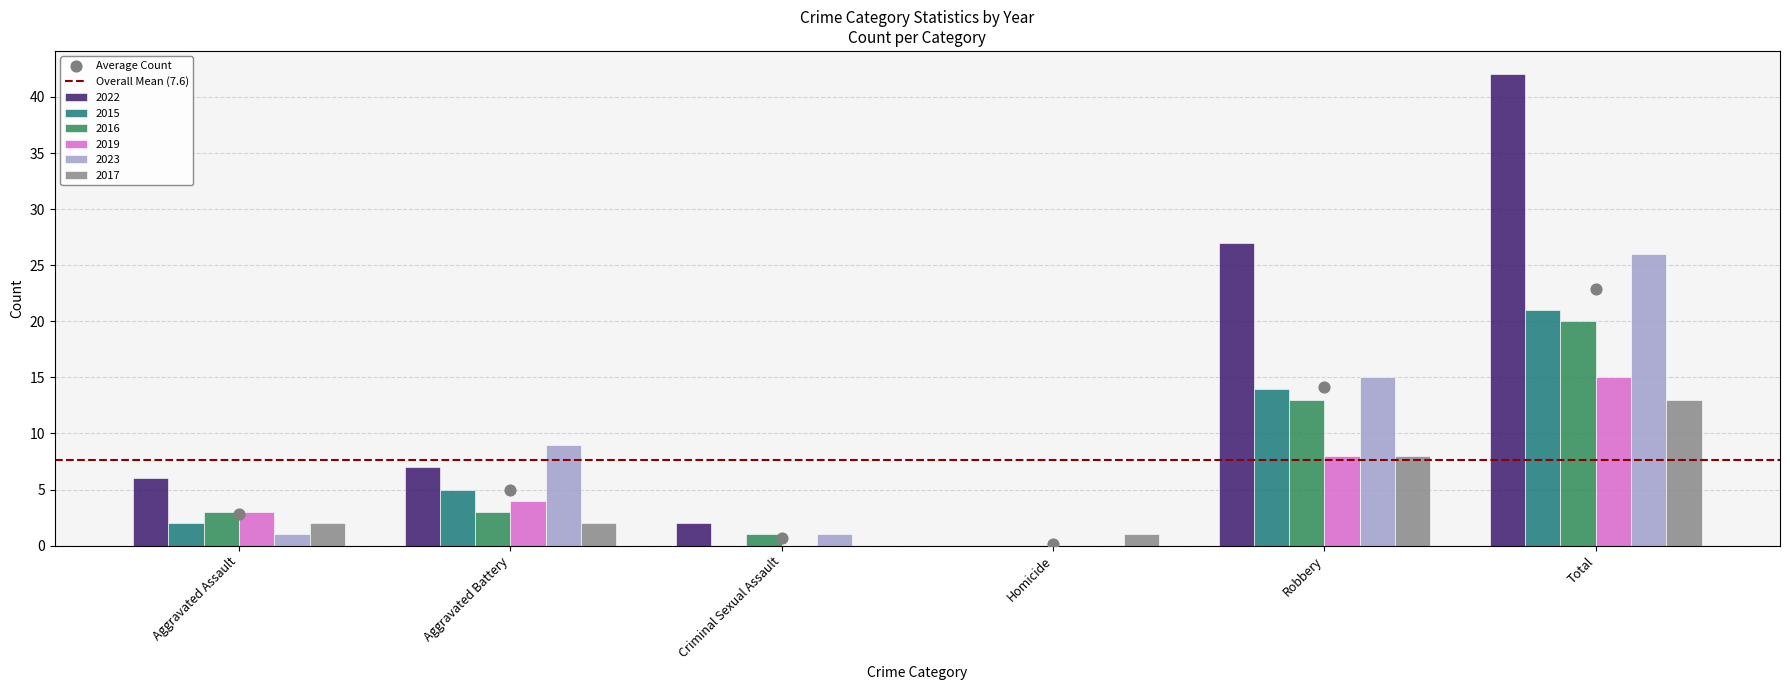

What is the total value across all series at Criminal Sexual Assault?

4